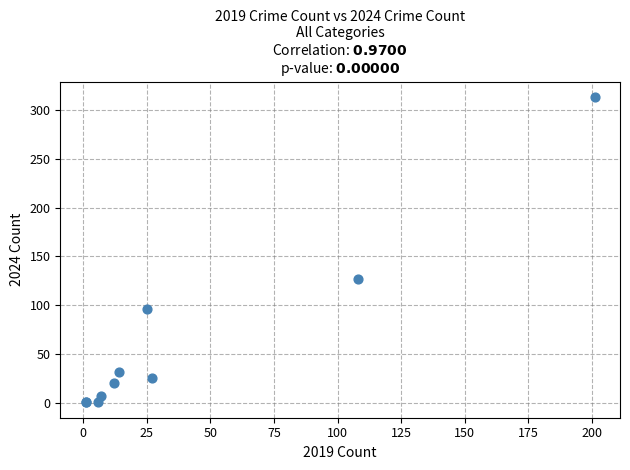

What Y value in the scatter plot is closest to 157?

127